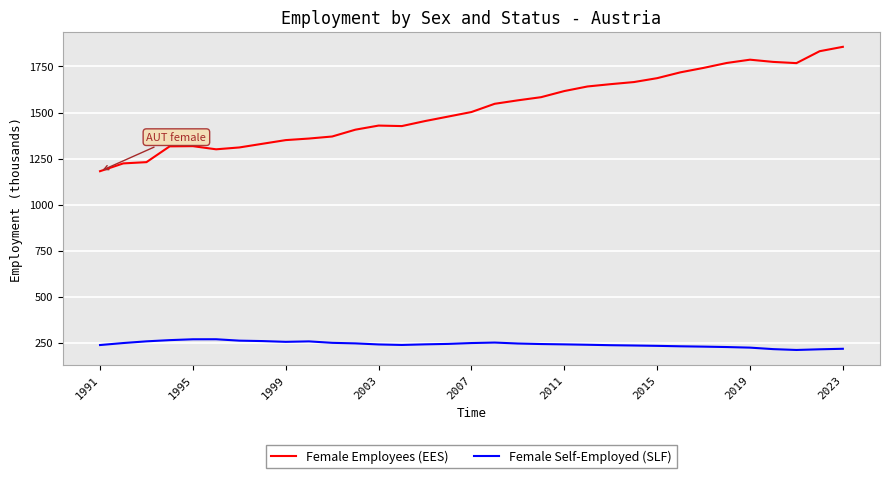

What is the average value of the Female Employees (EES) series?

1521.1